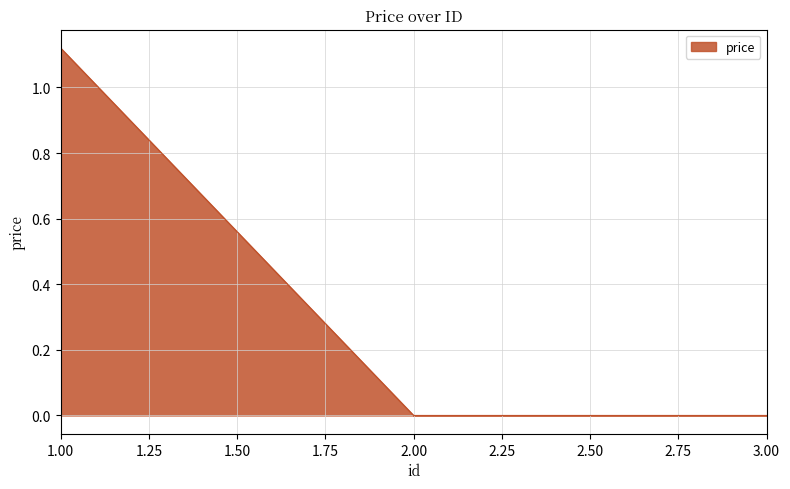

At which category does the chart reach its peak across all series?

1.00